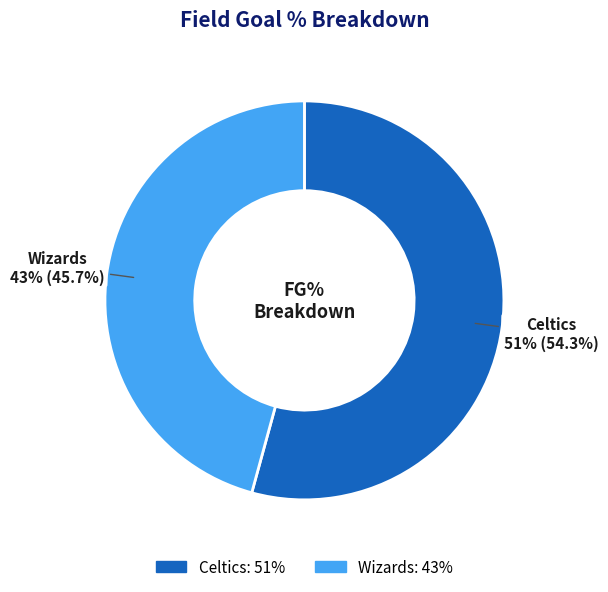

Which category has the smallest portion of the pie?

Wizards